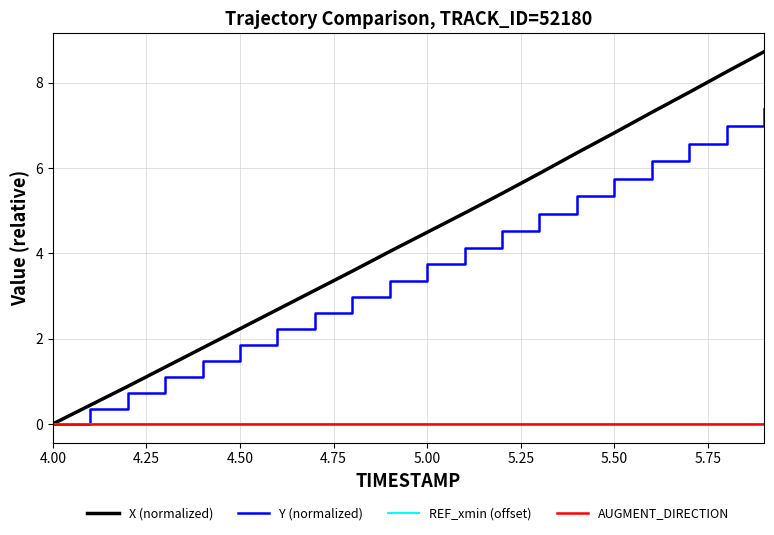

Is this an area chart (filled region under the line)?

No